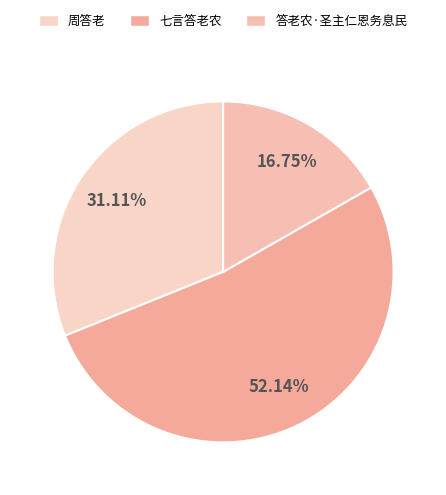

To the nearest percent, what percentage of the pie is 答老农·圣主仁恩务息民?

17%